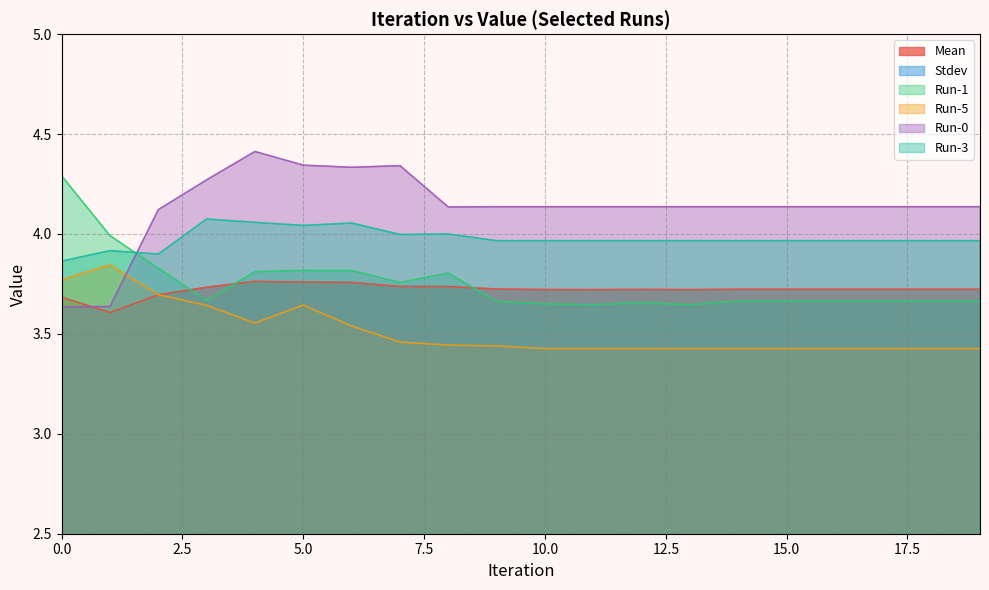

Between 19 and 5, which is larger?

5